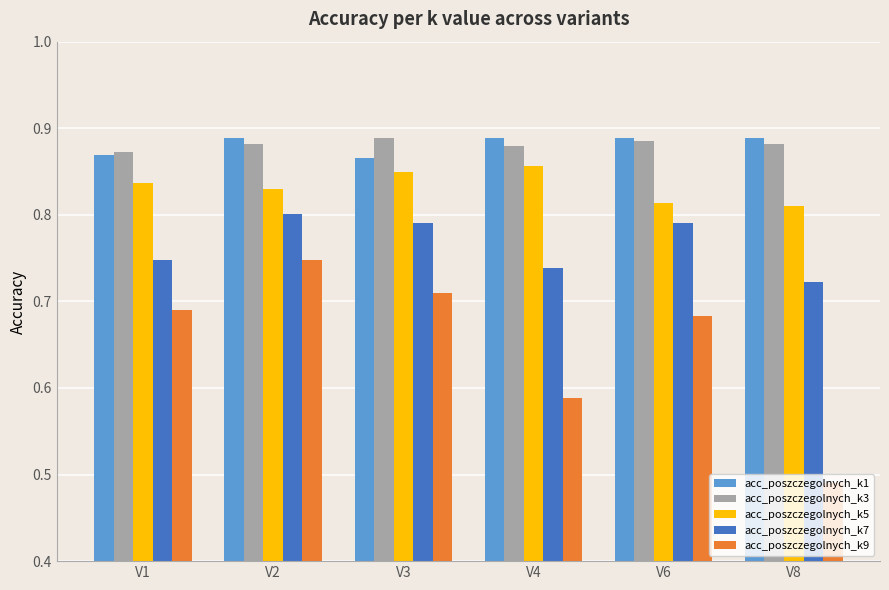

How many bars are there in each group?

5